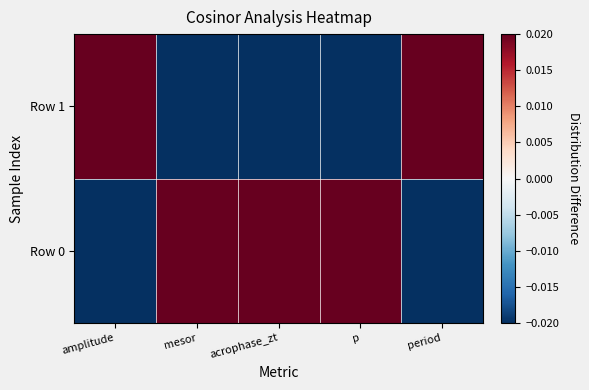

How many series are shown in this chart?

2